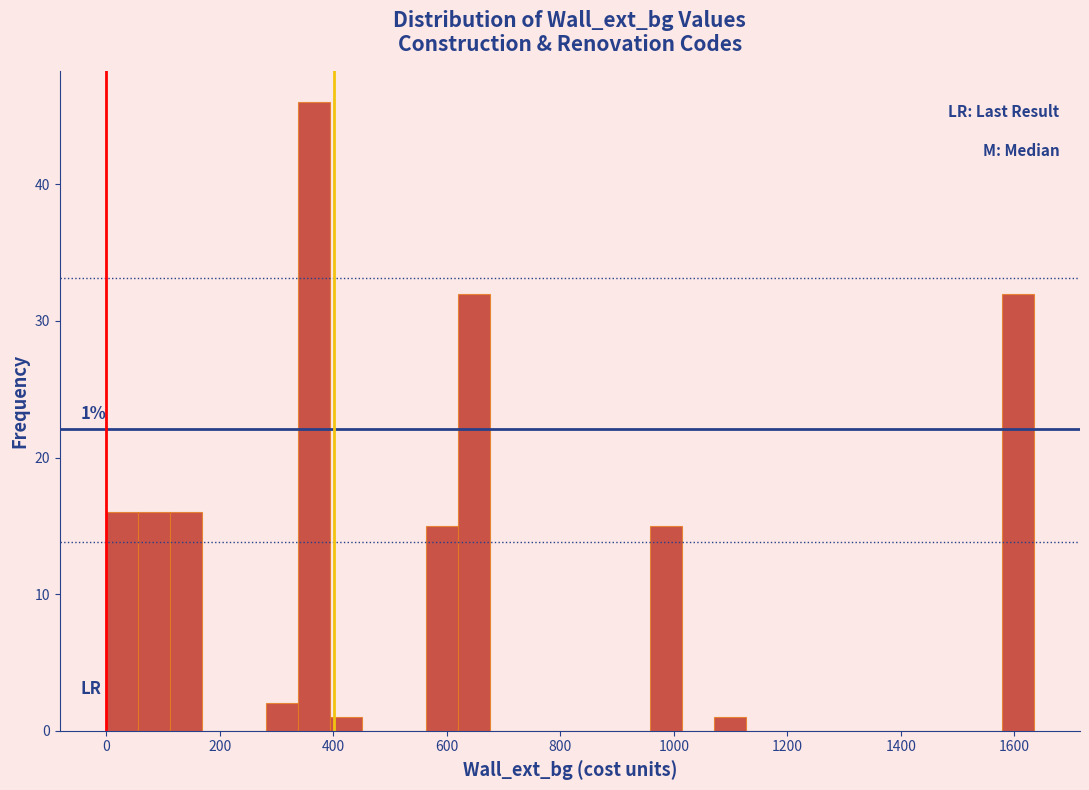

Read against the x-axis, roughly where is the centre of the tallest bar?

360